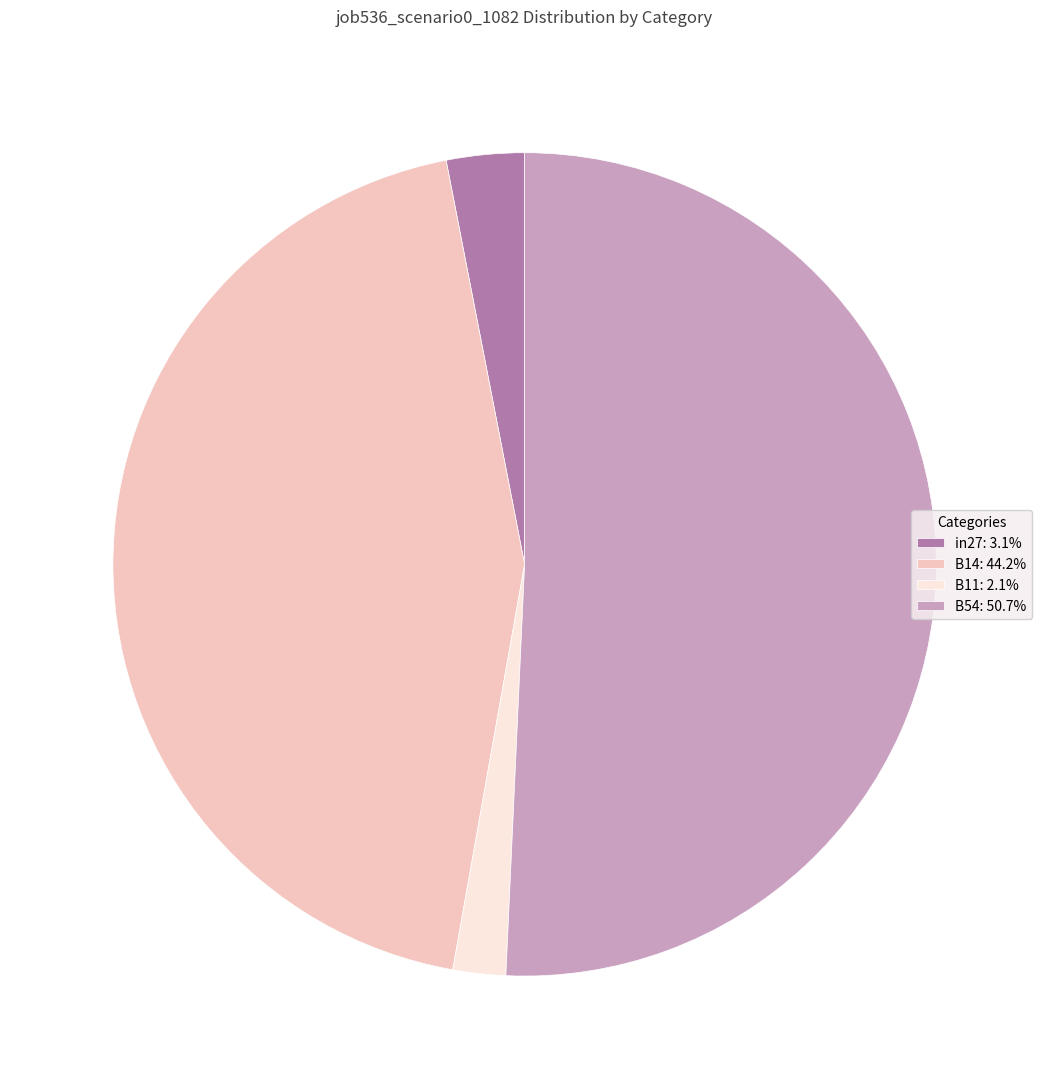

Combined, do B14: 44.2% and B54: 50.7% account for over 50%?

Yes